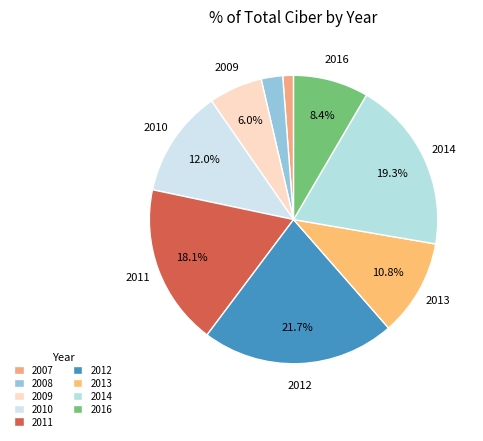

What is the largest slice in the pie chart?

2012